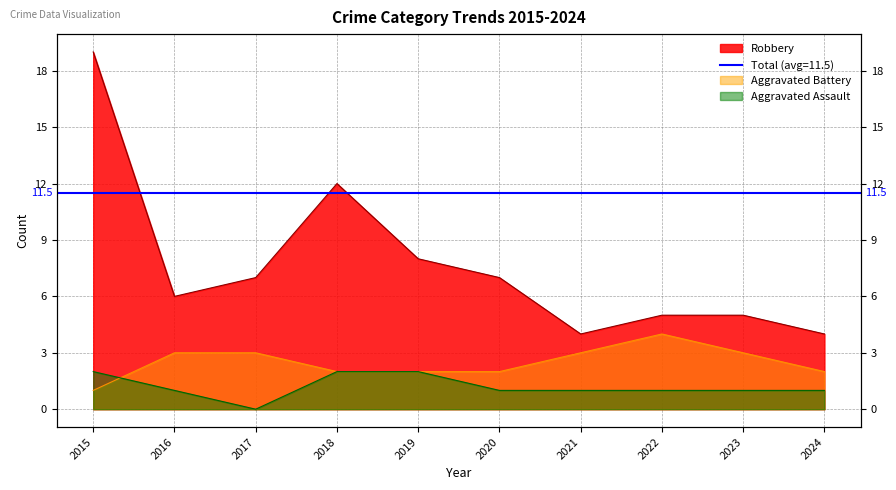

What is the value of the Robbery point at the 3rd from the left?

7